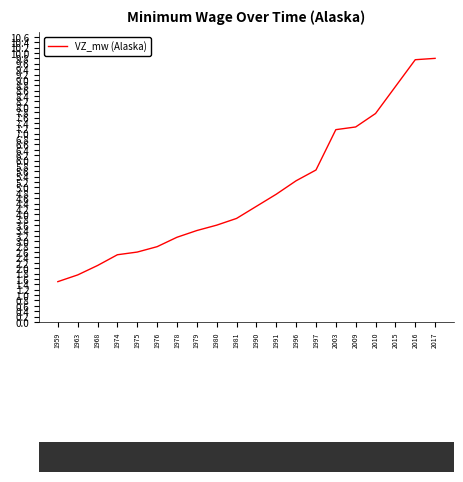

Is it true that the value at 2003 is 7.2?

True